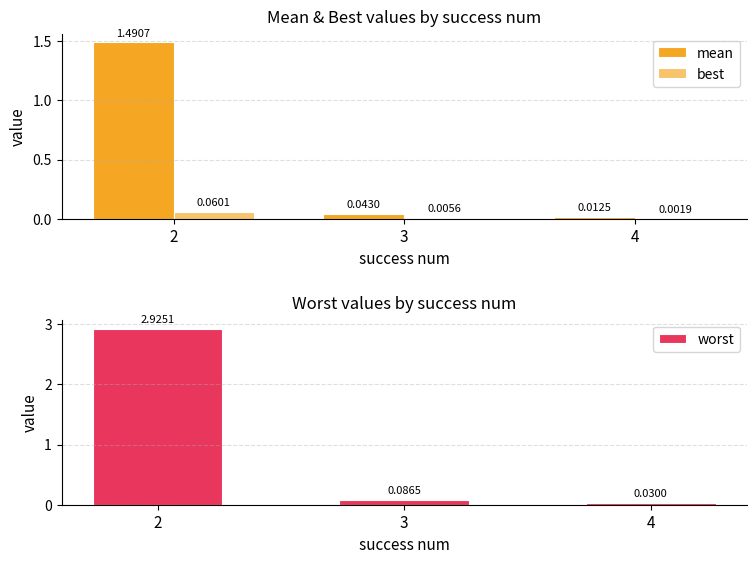

Are the bars grouped side by side (vs. stacked)?

Yes